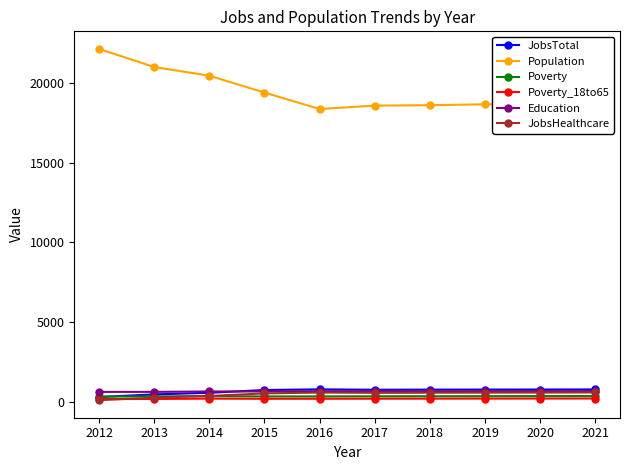

At how many categories does at least one series exceed 3636?

10